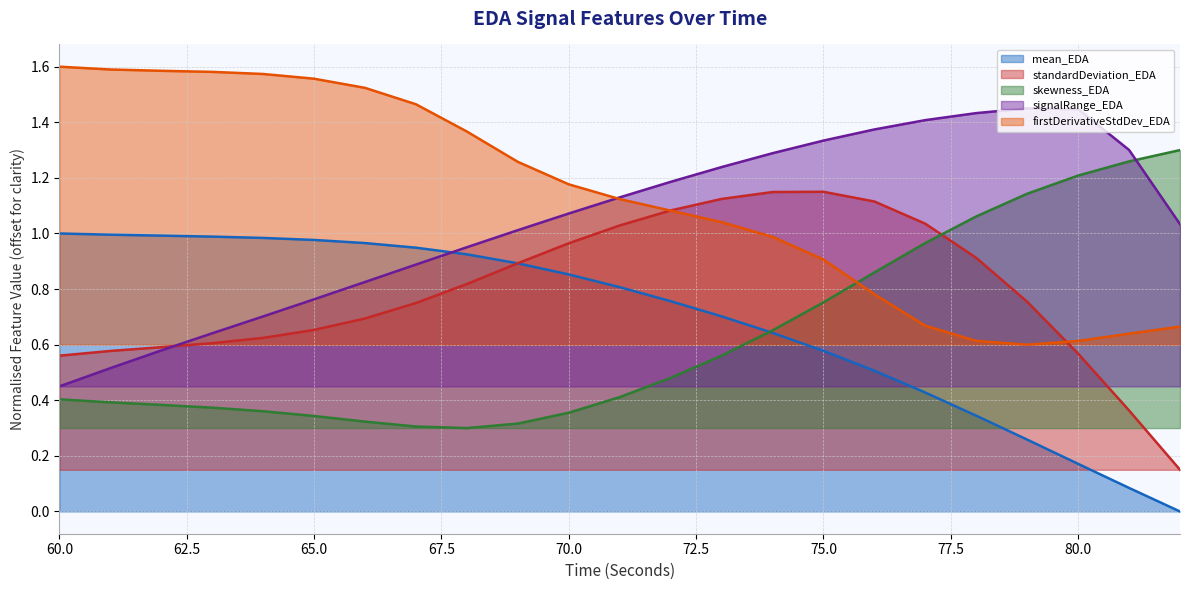

How many lines are shown in the chart?

5